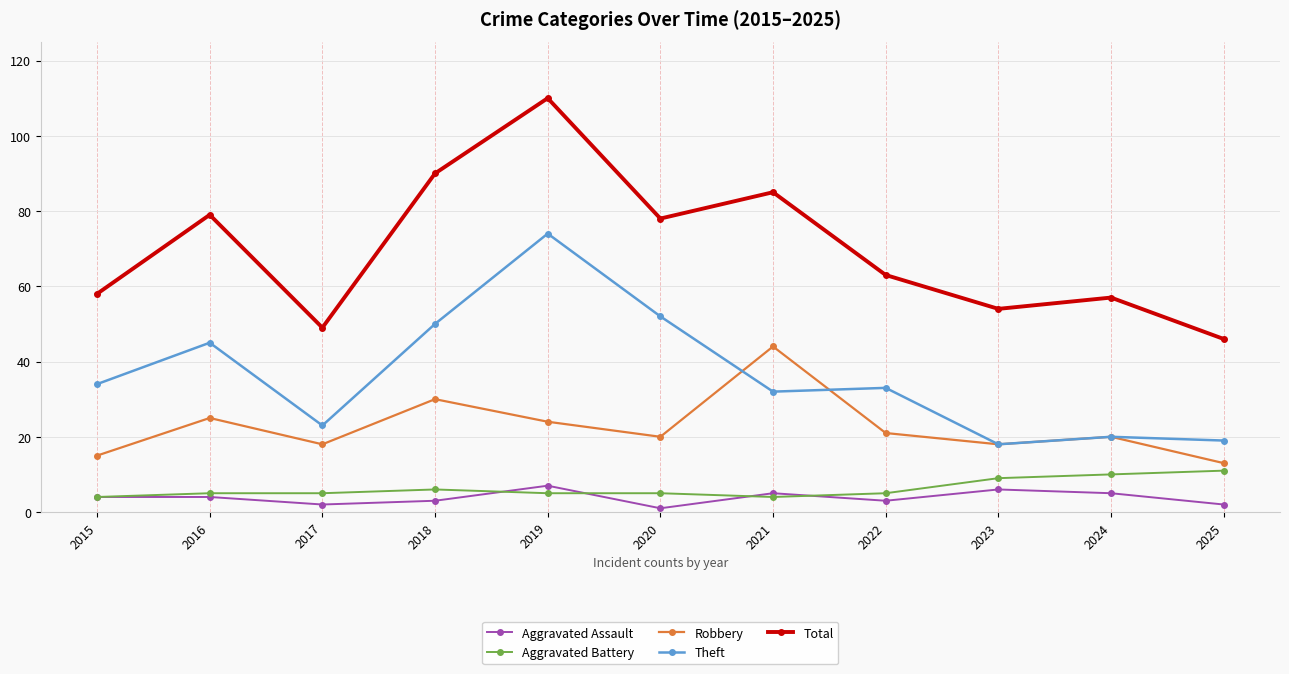

How many series are shown in this chart?

5